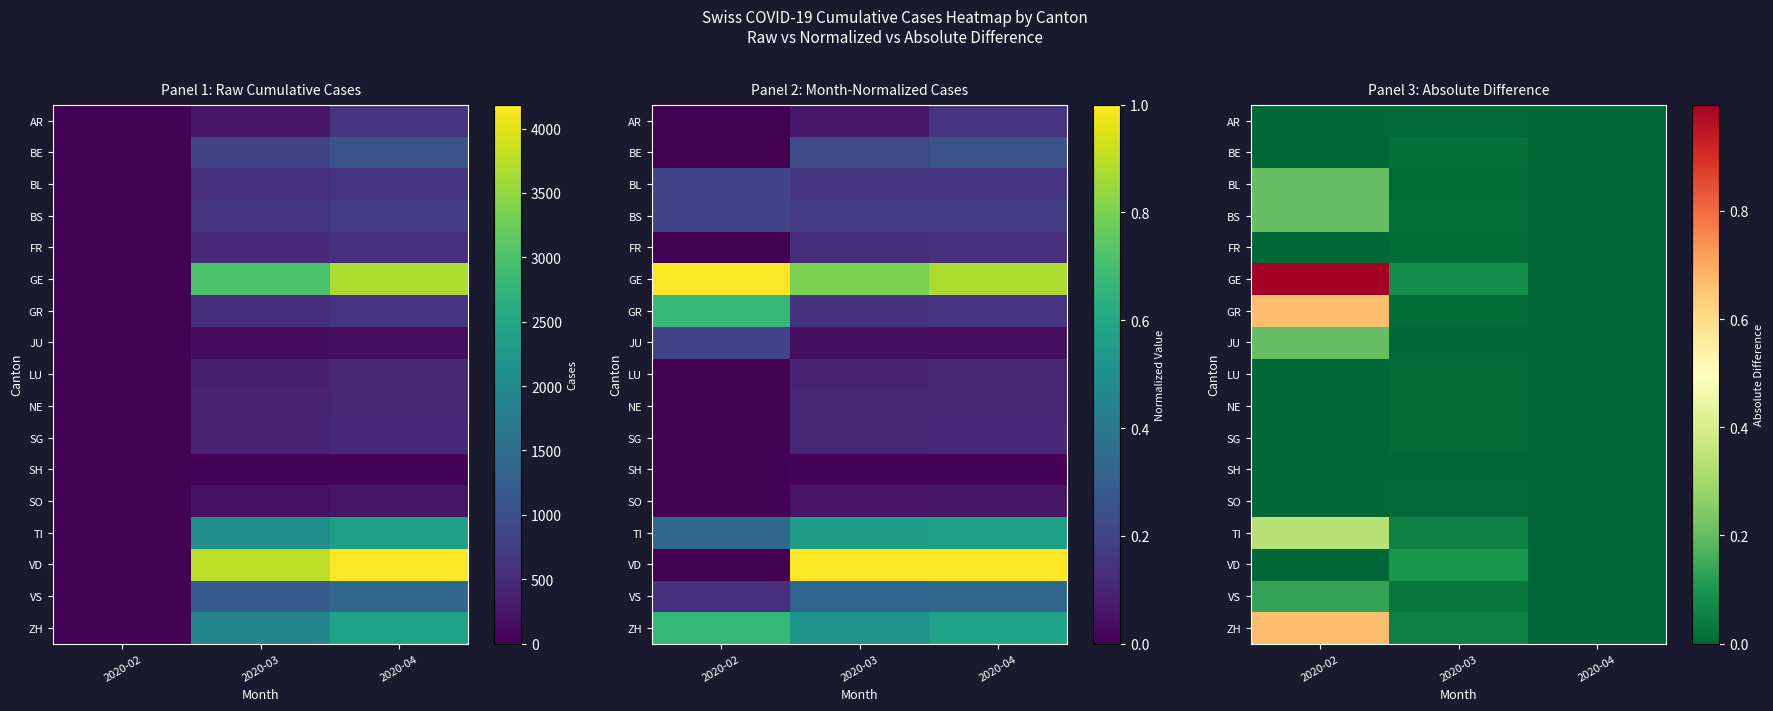

Is it true that BS equals 0.2 at 2020-02?

True